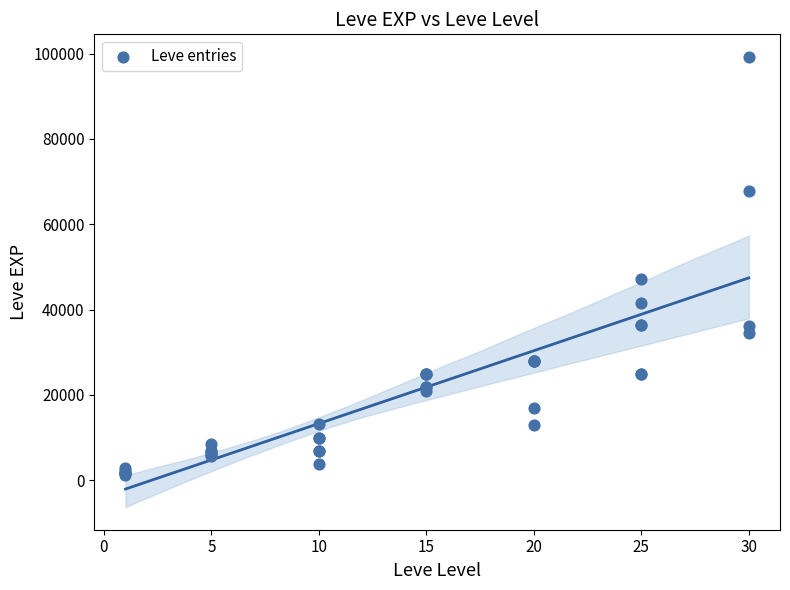

What Y value in the scatter plot is closest to 50190?

47200